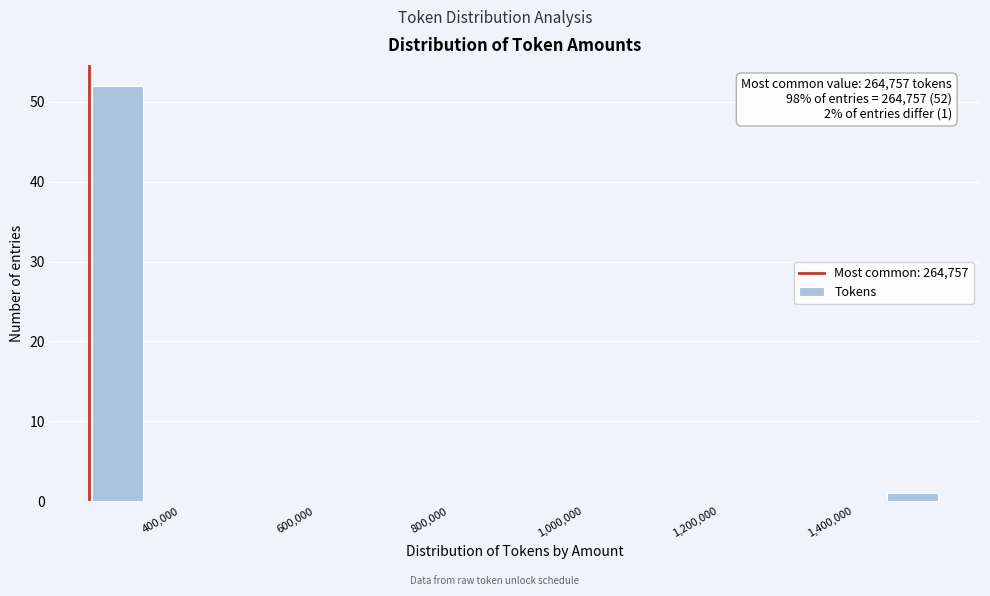

Which range on the x-axis has the tallest bar?

260000 to 340000